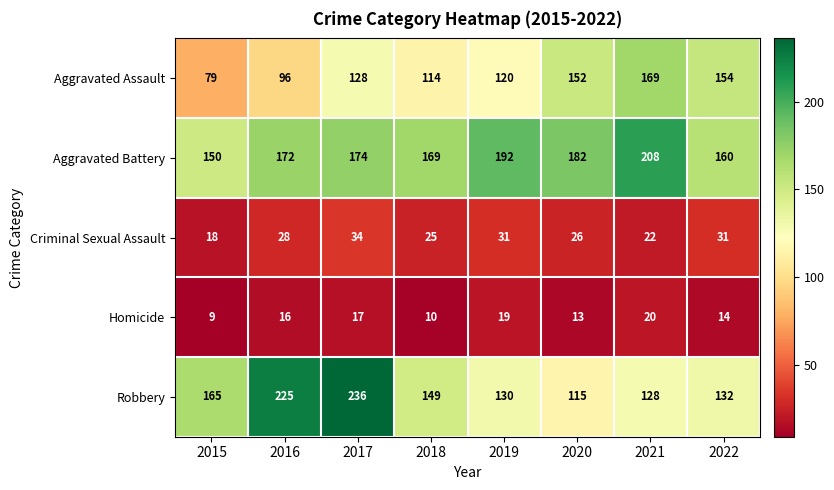

What is the difference between the maximum and minimum values in the Homicide series?

11